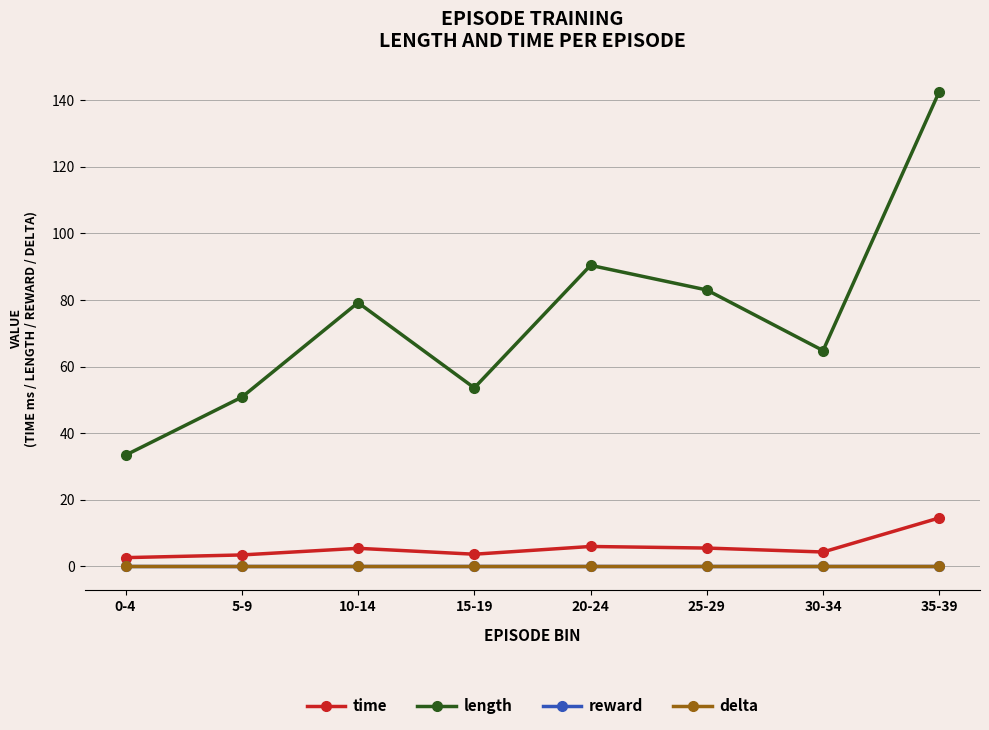

The reward series shows 0.0 at 0-4. True or false?

True